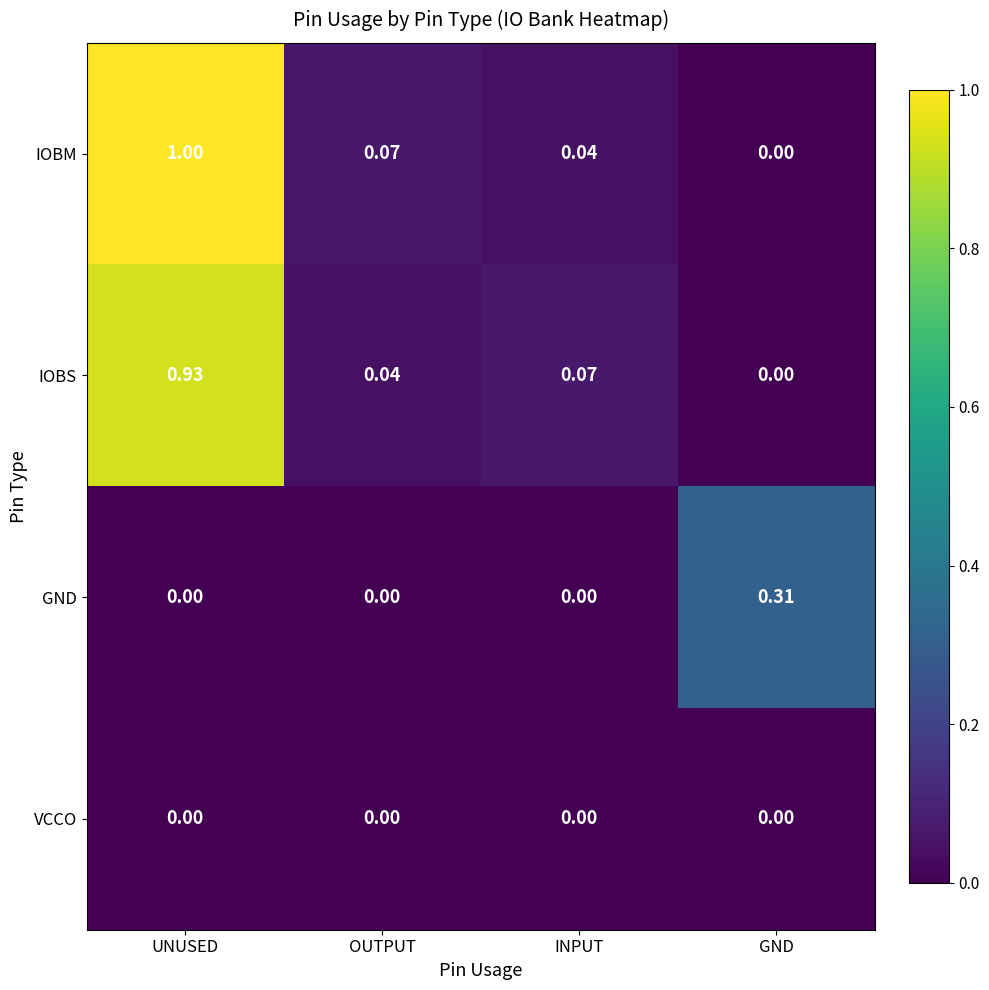

How many data points does each series have?

4